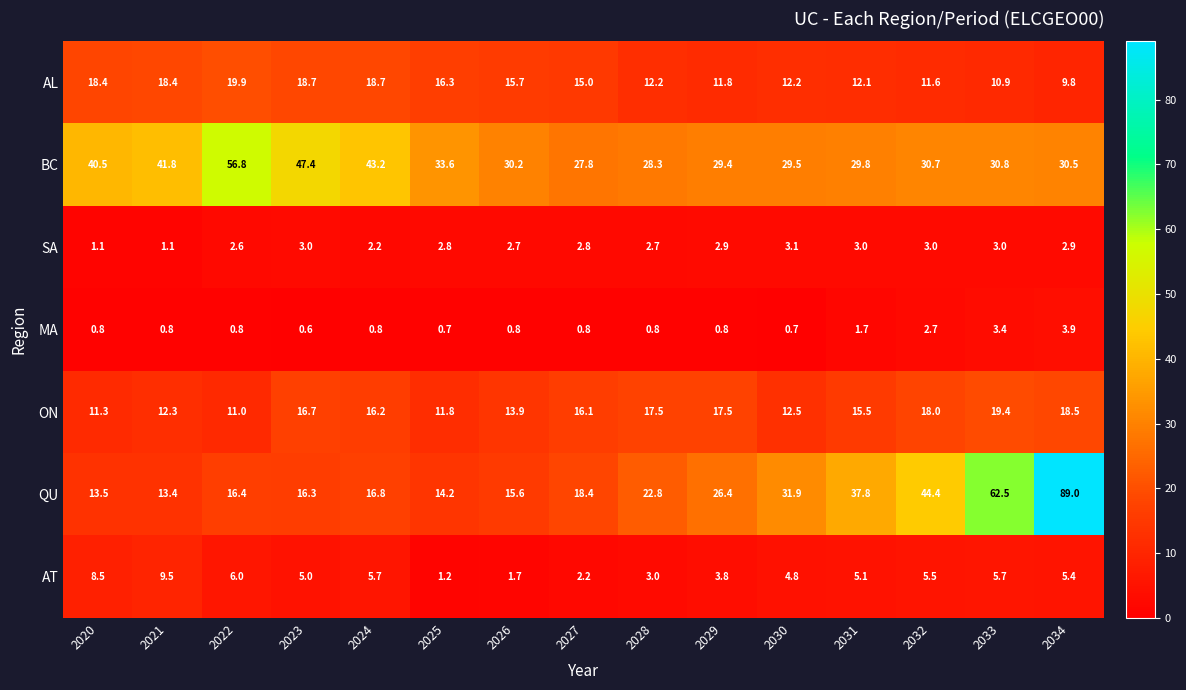

What is the difference between the highest and lowest values at 2020?

39.7